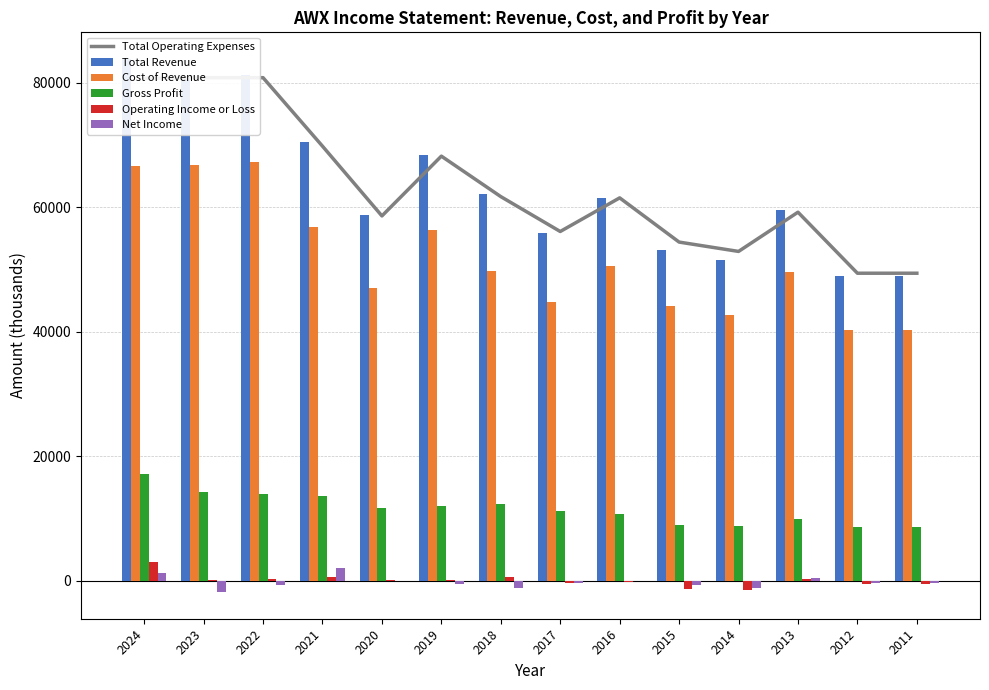

What is the greatest value displayed?

83800